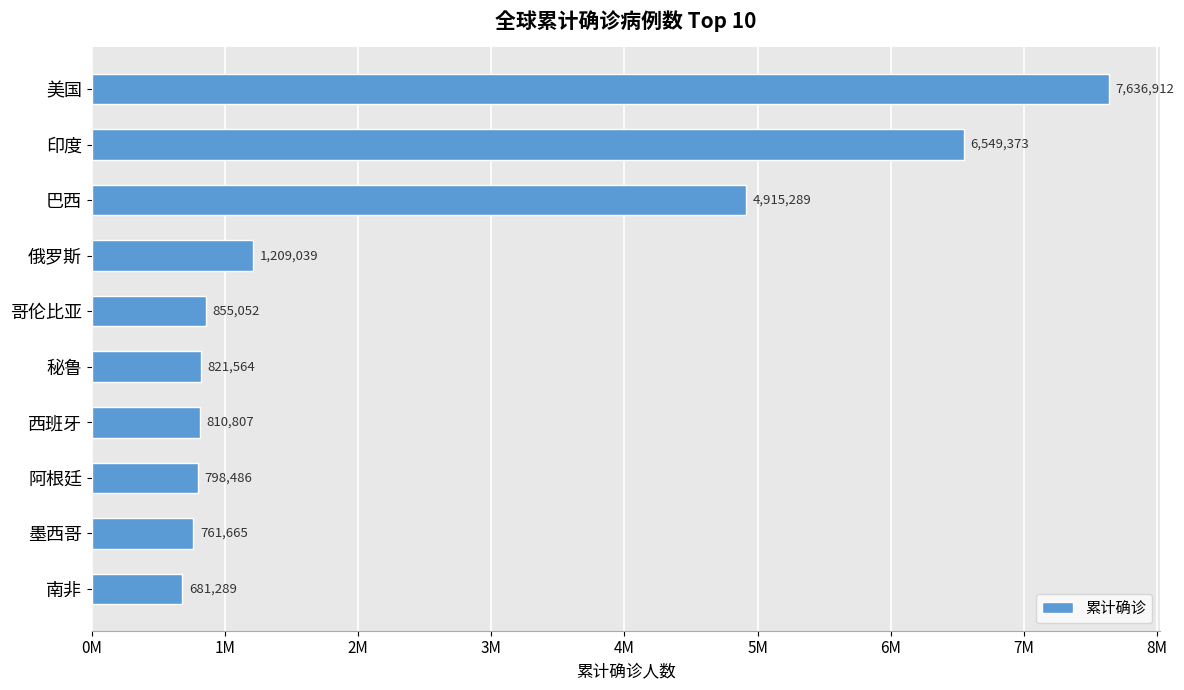

What is the maximum value shown in the chart?

7636912